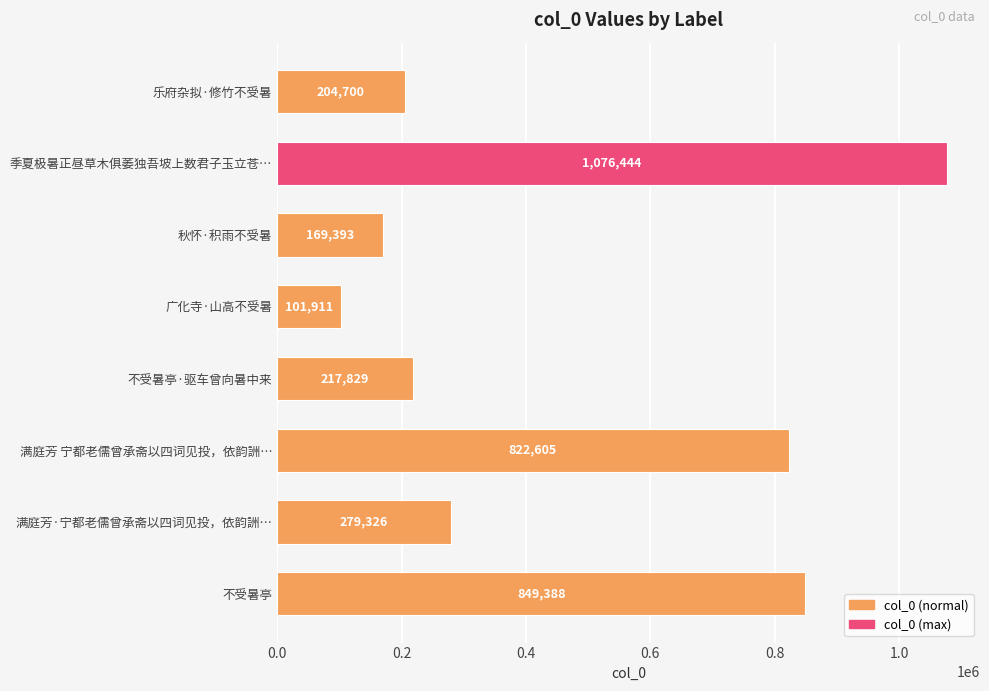

Reading bottom to top, transcribe all the data shown in this chart.

849388	279326	822605	217829	101911	169393	1076444	204700